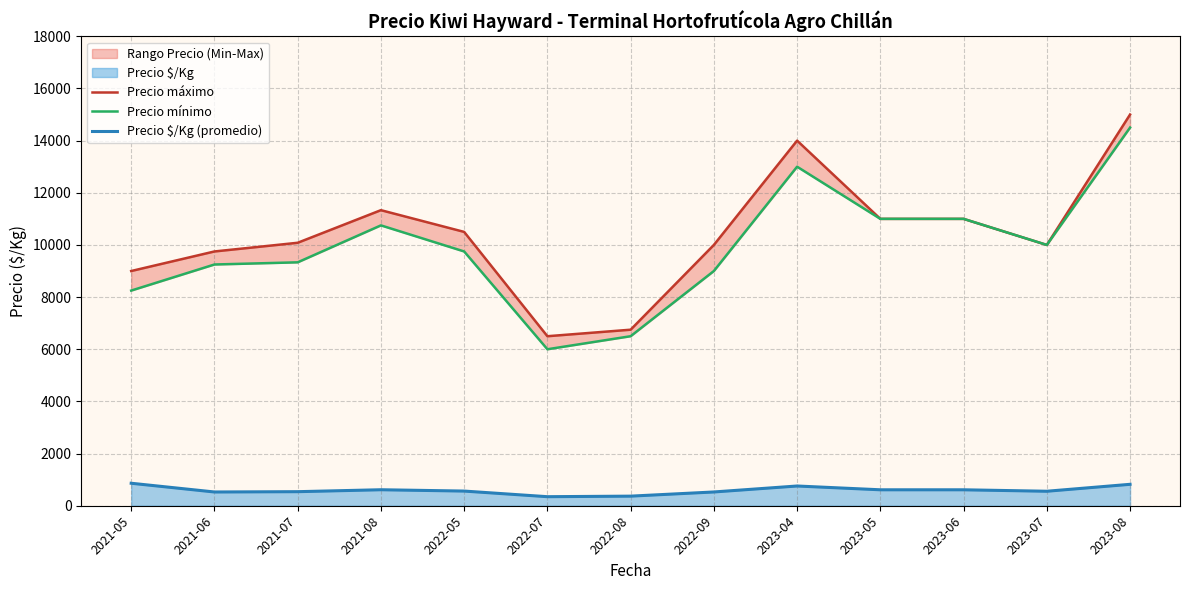

True or false: Precio mínimo and Precio $/Kg (promedio) intersect in this chart.

False